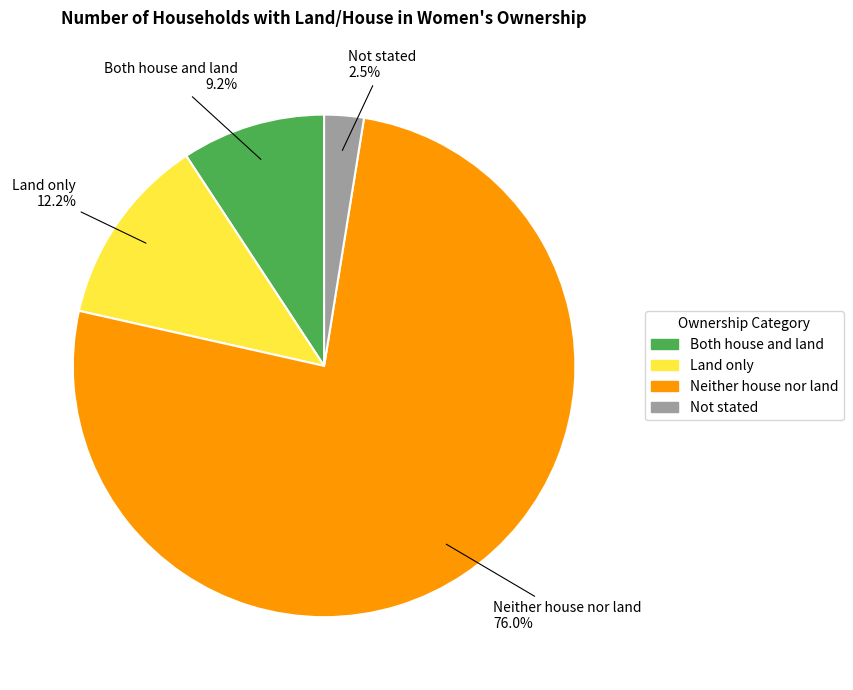

What percentage is the Land only slice, to the nearest percent?

12%